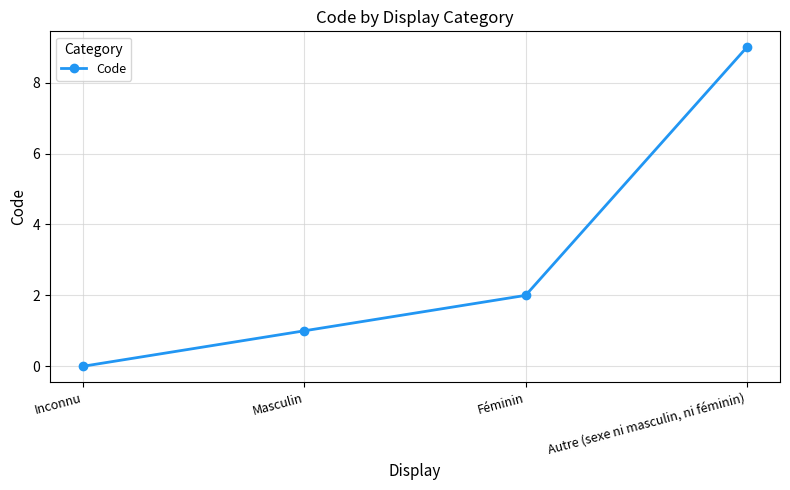

List the labels in order of value, largest first.

Autre (sexe ni masculin, ni féminin), Féminin, Masculin, Inconnu